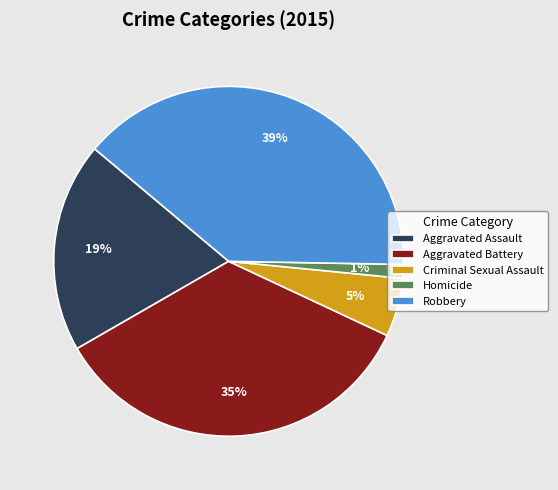

Does any single category account for the majority?

No